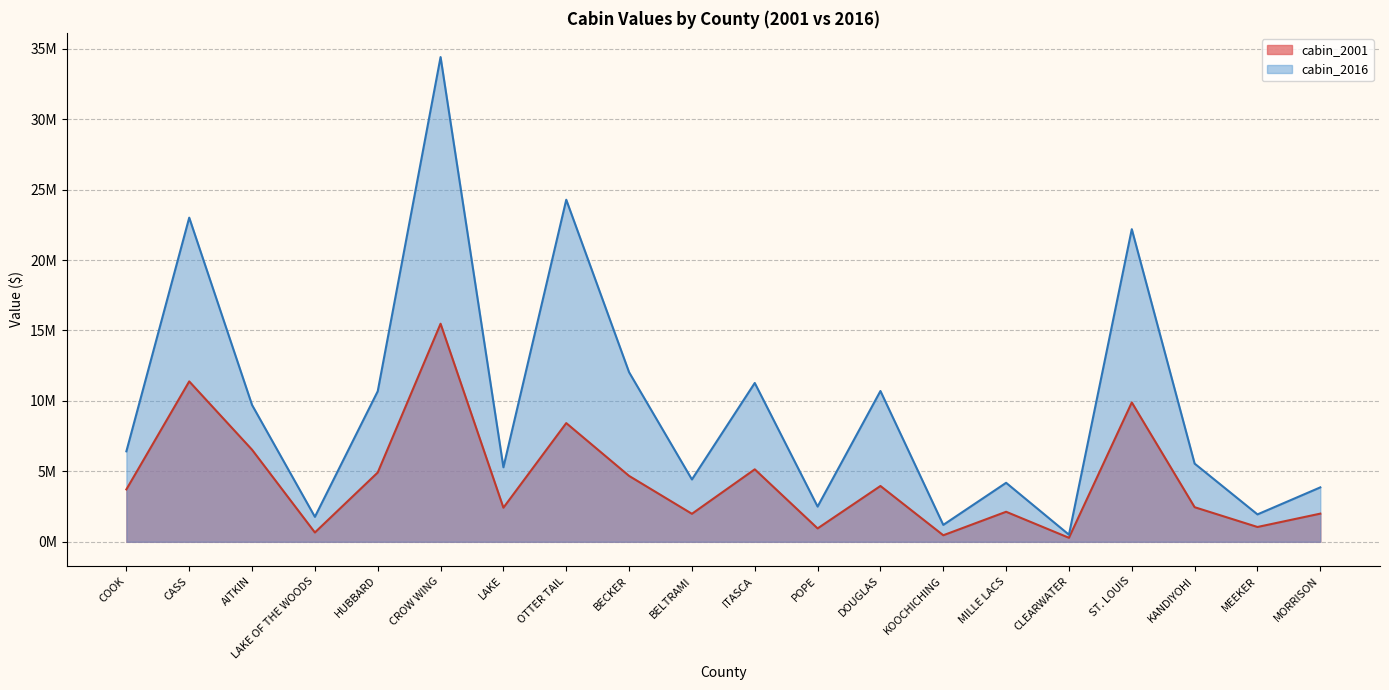

Read the cabin_2001 value at HUBBARD.

4920079.0